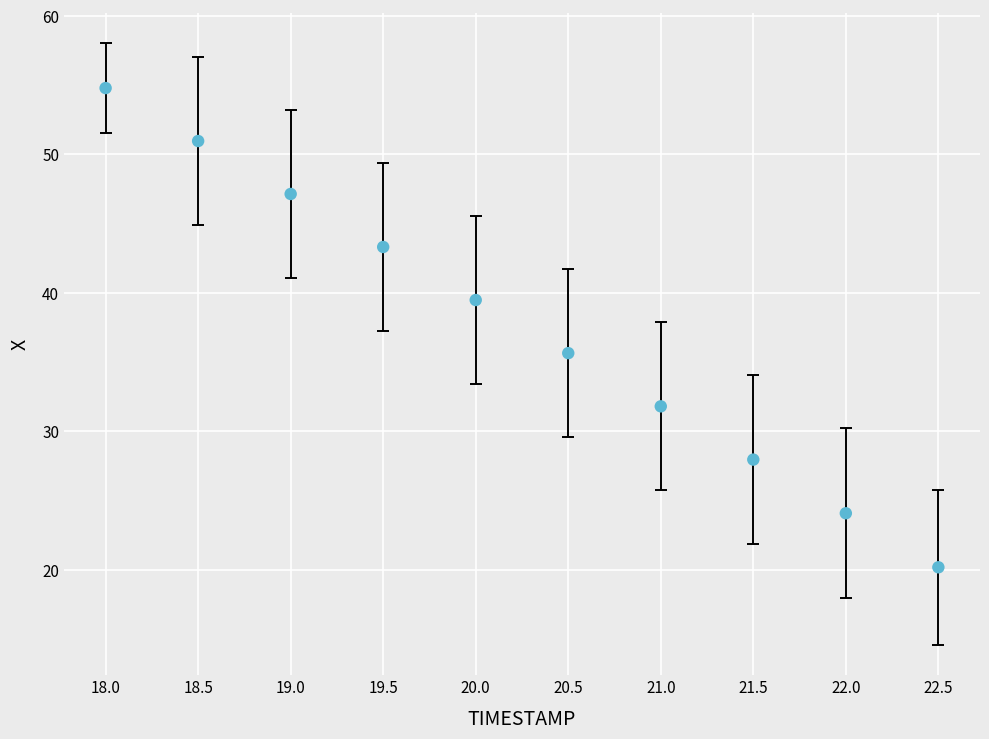

What Y value in the scatter plot is closest to 37?

35.6